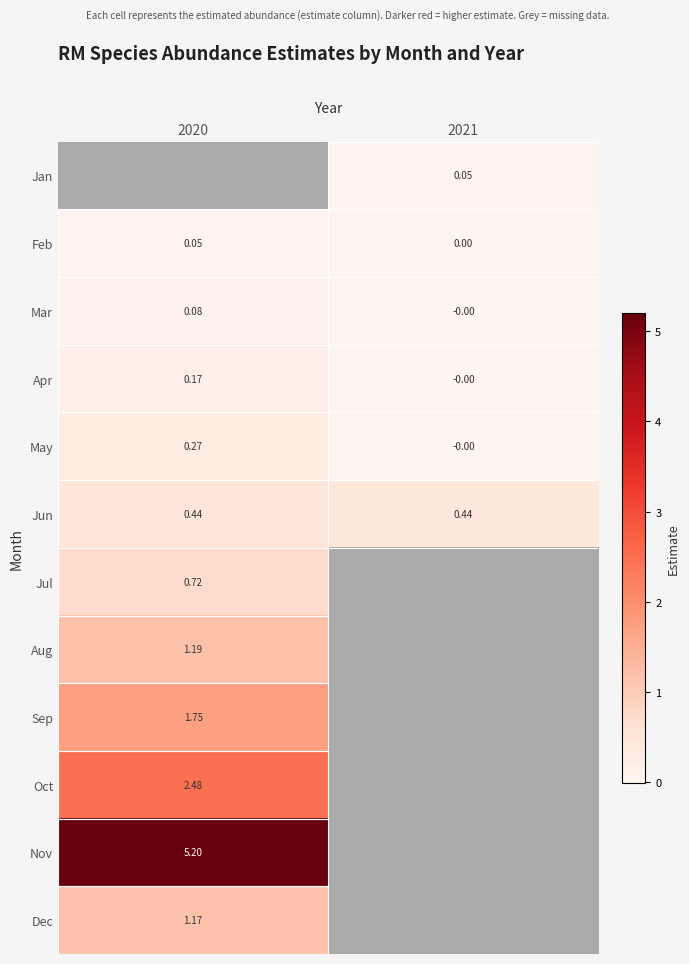

Count the Feb values in the range 0 to 1.

2